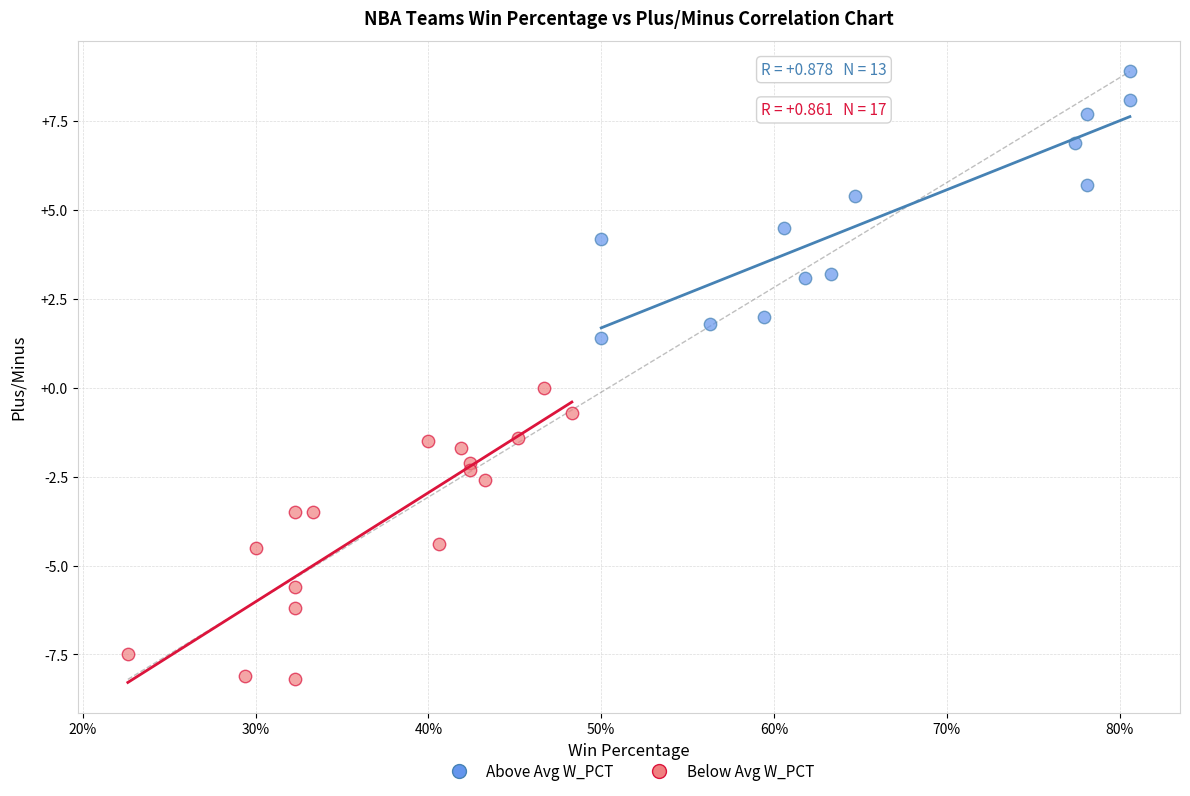

What are all the series names shown in the legend?

Above Avg W_PCT, Below Avg W_PCT